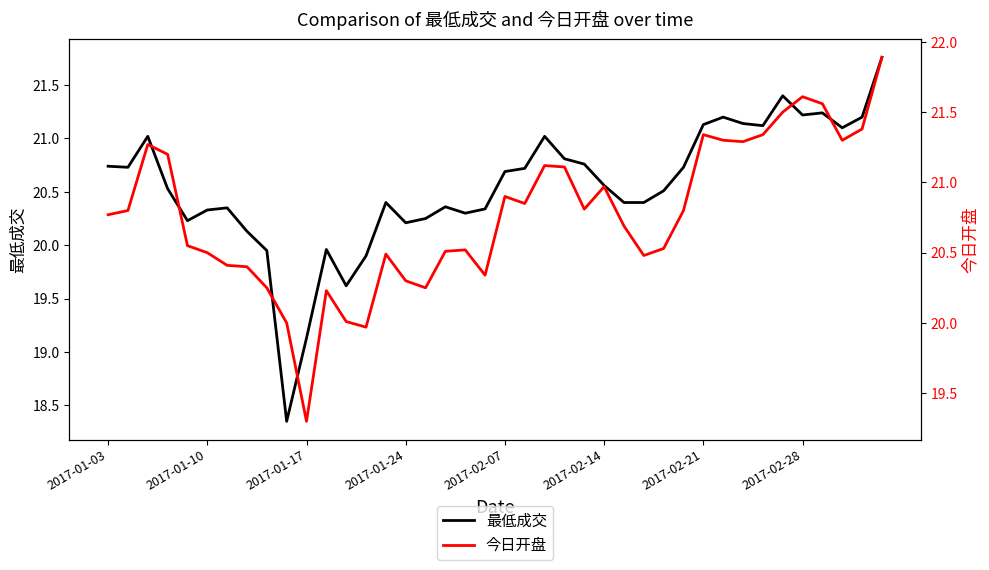

Reading left to right, what are all the values shown in this chart?

最低成交: 20.7	20.7	21.0	20.5	20.2	20.3	20.4	20.1	19.9	18.4	19.1	20.0	19.6	19.9	20.4	20.2	20.2	20.4	20.3	20.3	20.7	20.7	21.0	20.8	20.8	20.6	20.4	20.4	20.5	20.7	21.1	21.2	21.1	21.1	21.4	21.2	21.2	21.1	21.2	21.8
今日开盘: 20.8	20.8	21.3	21.2	20.6	20.5	20.4	20.4	20.2	20.0	19.3	20.2	20.0	20.0	20.5	20.3	20.2	20.5	20.5	20.3	20.9	20.9	21.1	21.1	20.8	21.0	20.7	20.5	20.5	20.8	21.3	21.3	21.3	21.3	21.5	21.6	21.6	21.3	21.4	21.9